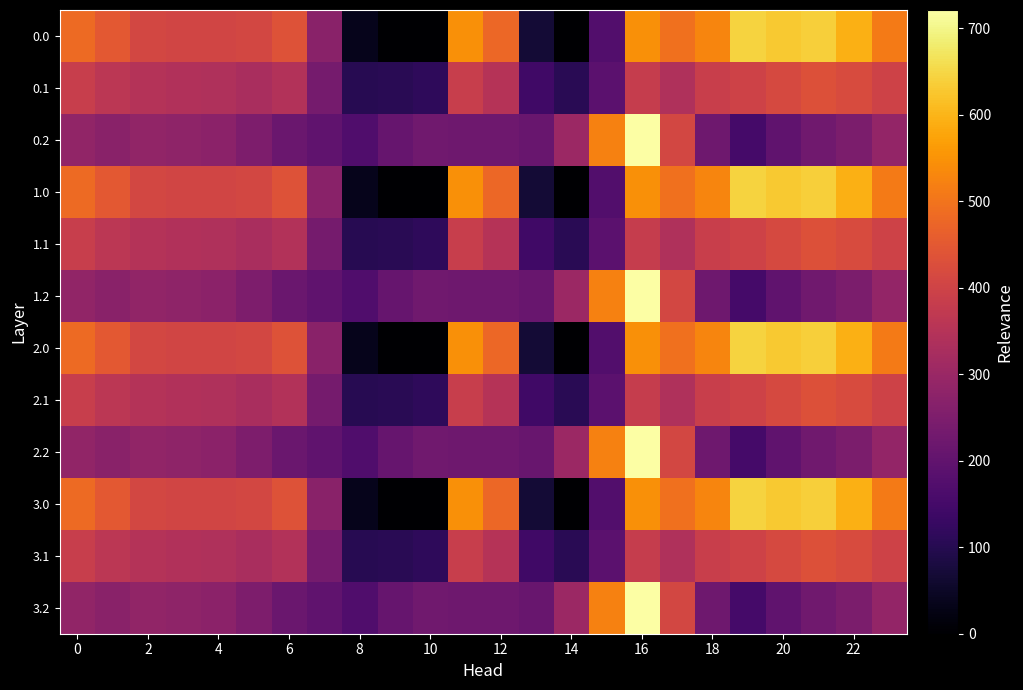

At which category is the sum across all series the highest?

16